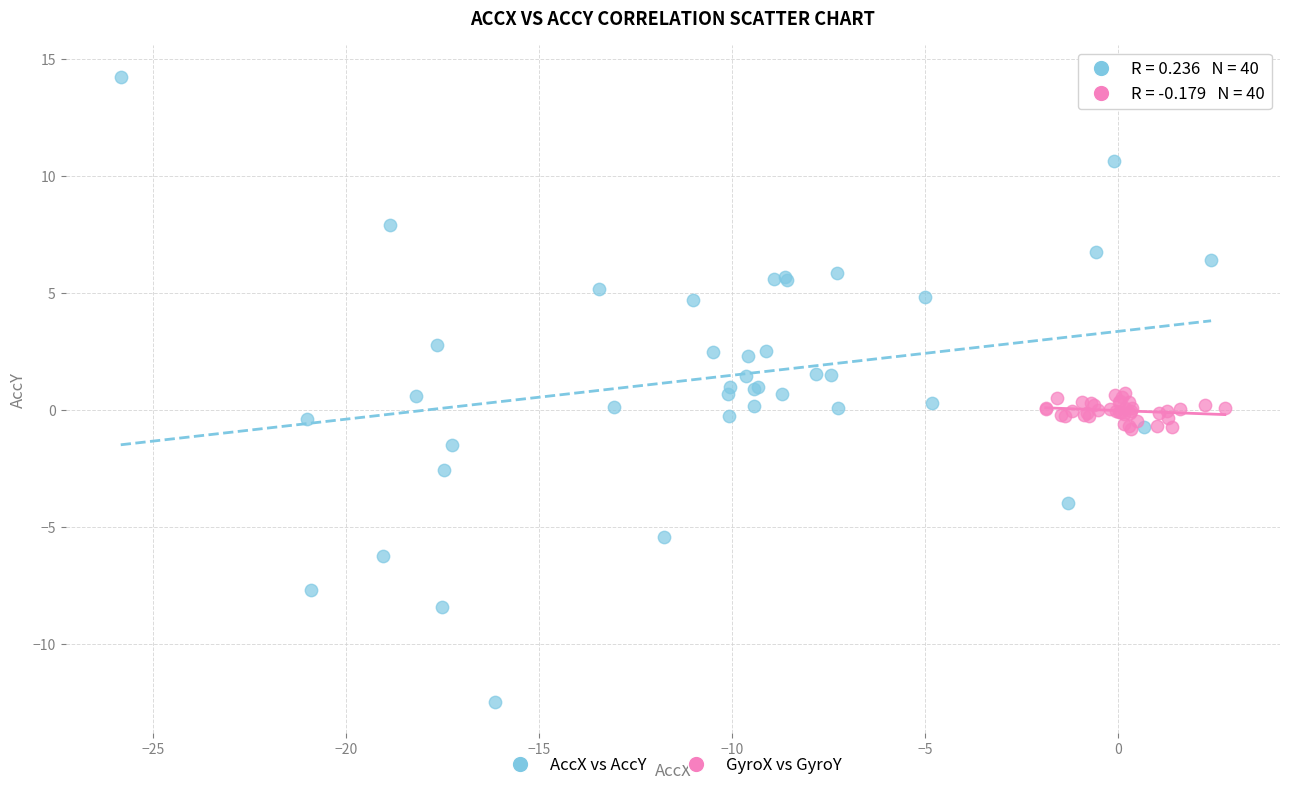

Which series contains the lowest Y value?

AccX vs AccY